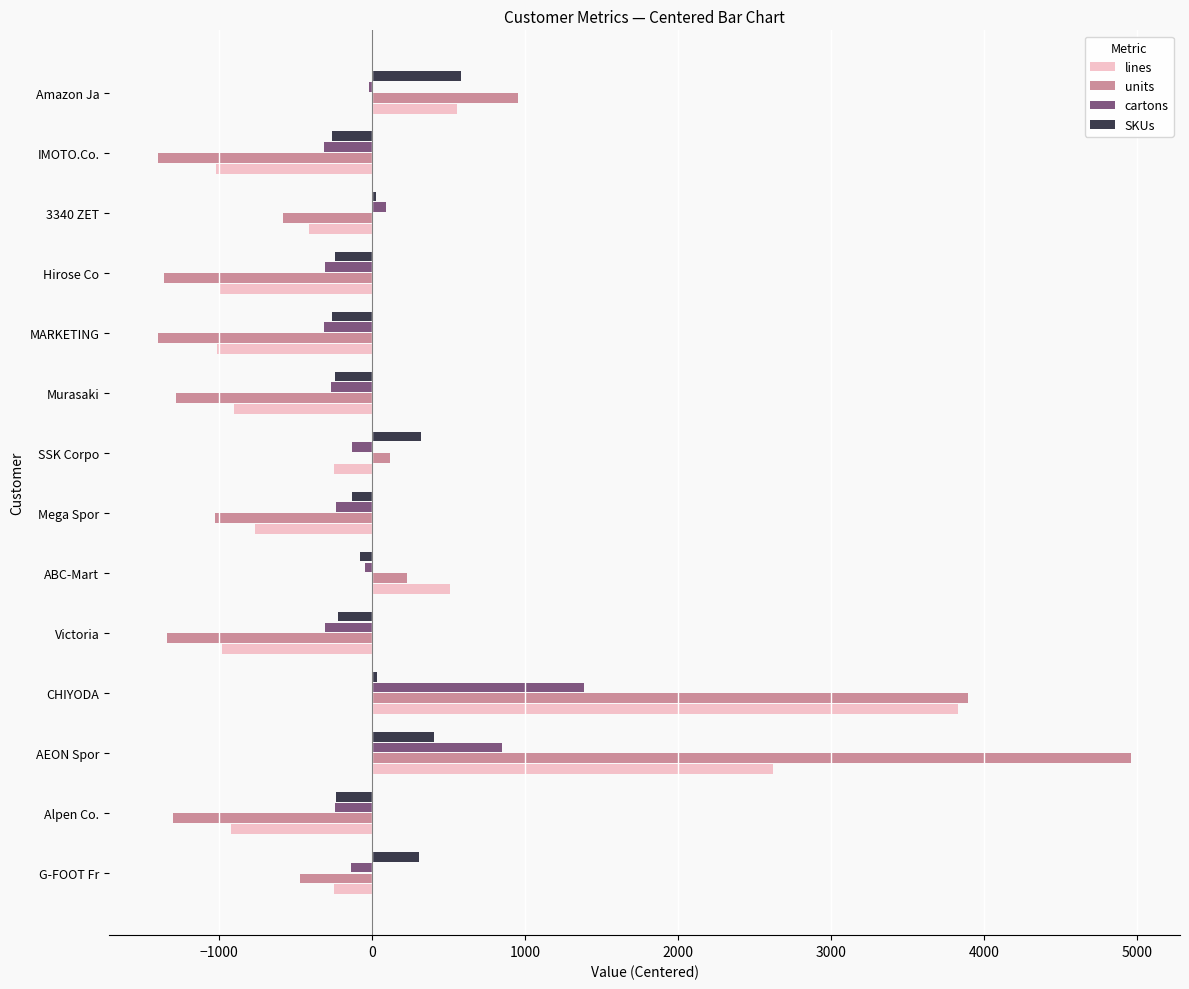

What is the spread (max minus min) of values at IMOTO.Co.?

1137.8